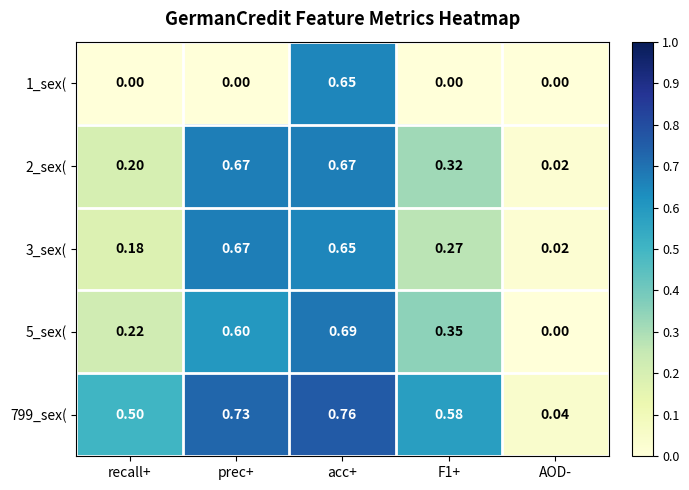

Which series has the largest range (max minus min)?

799_sex(